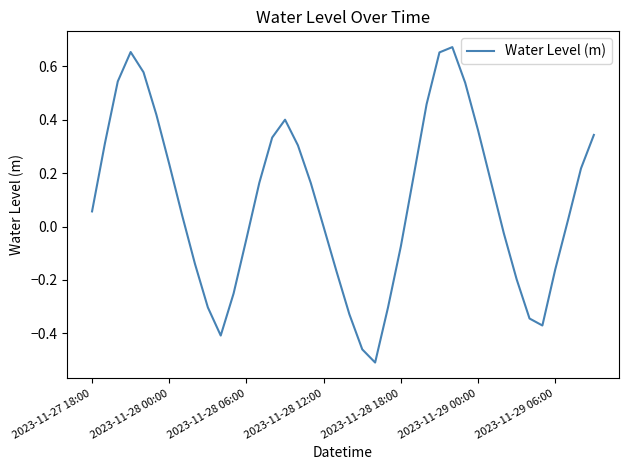

What is the difference between the maximum and minimum values?

1.2